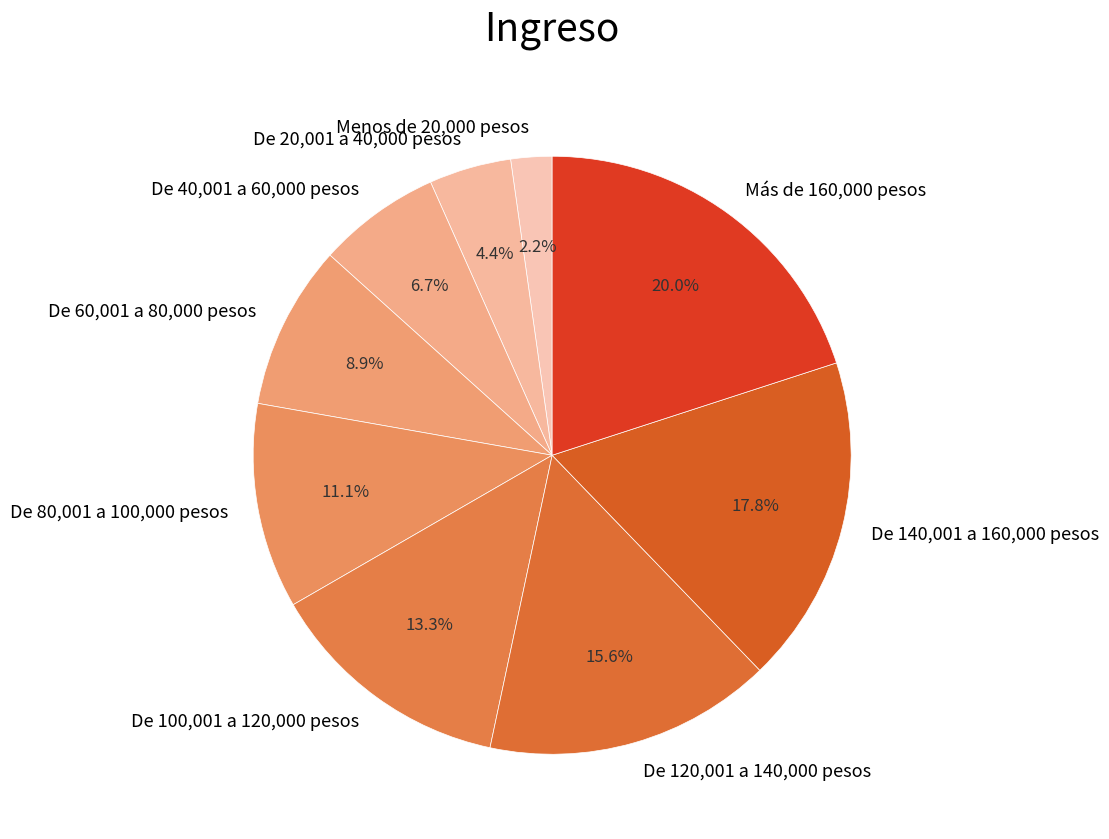

What is the largest slice in the pie chart?

Más de 160,000 pesos